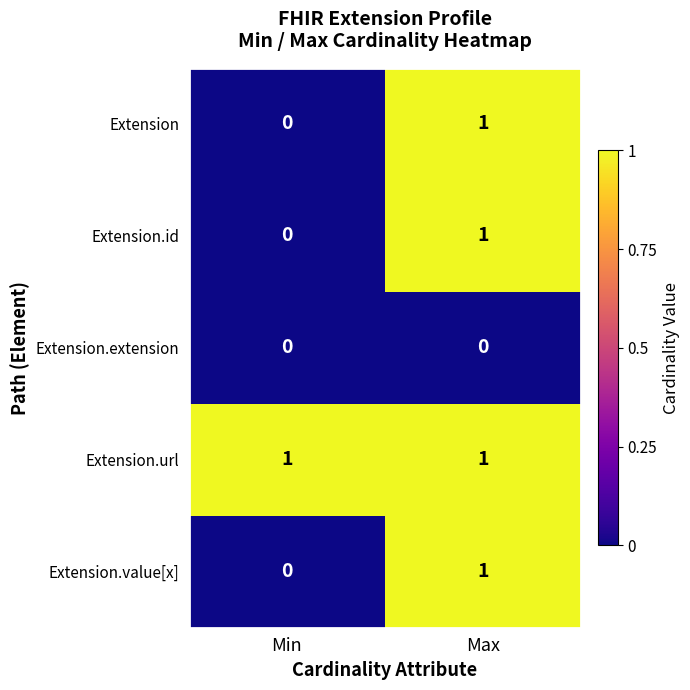

Rank the categories by Extension.id value from lowest to highest.

Min, Max